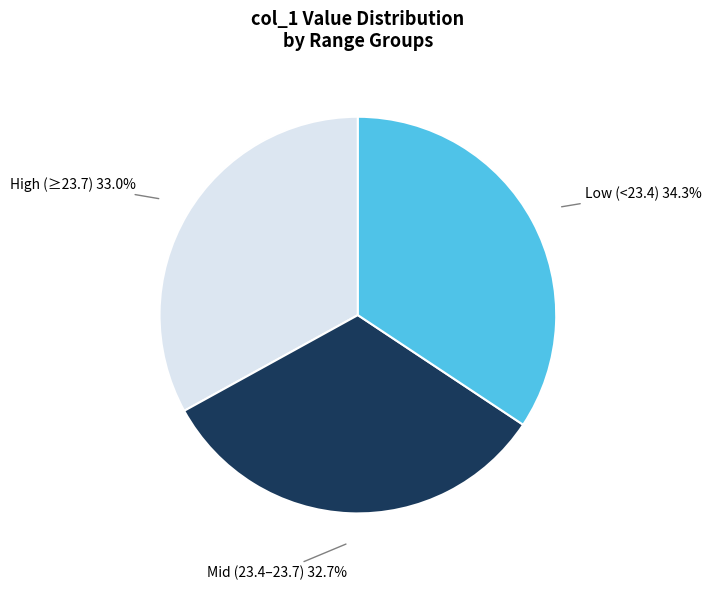

What is the largest slice in the pie chart?

Low (<23.4)